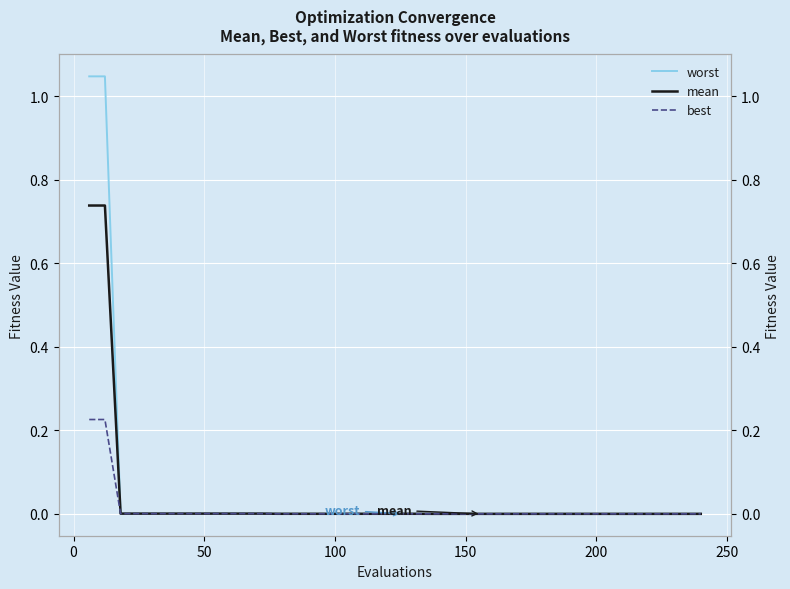

What are all the series names shown in the legend?

worst, mean, best